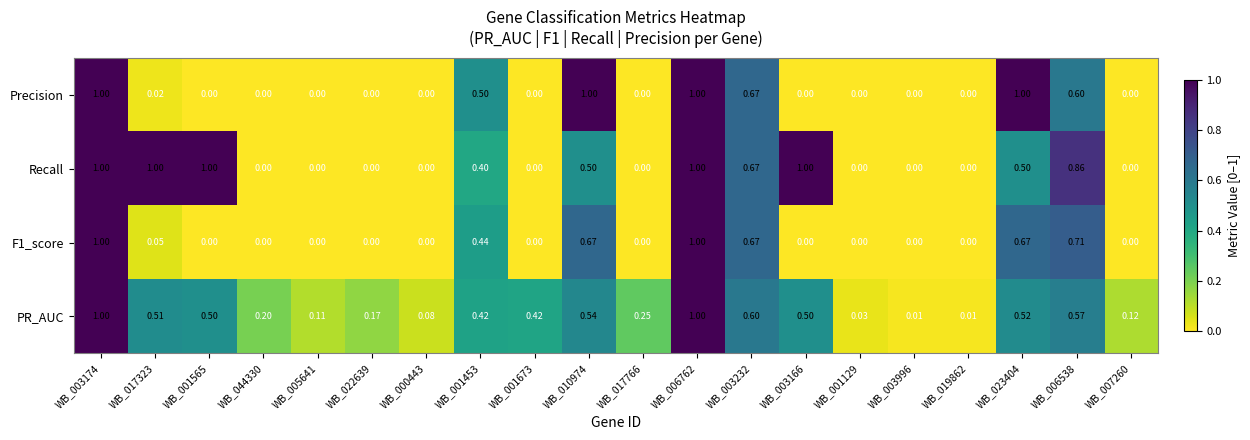

Is the value of PR_AUC at WB_003996 greater than the value of F1_score at WB_006762?

No